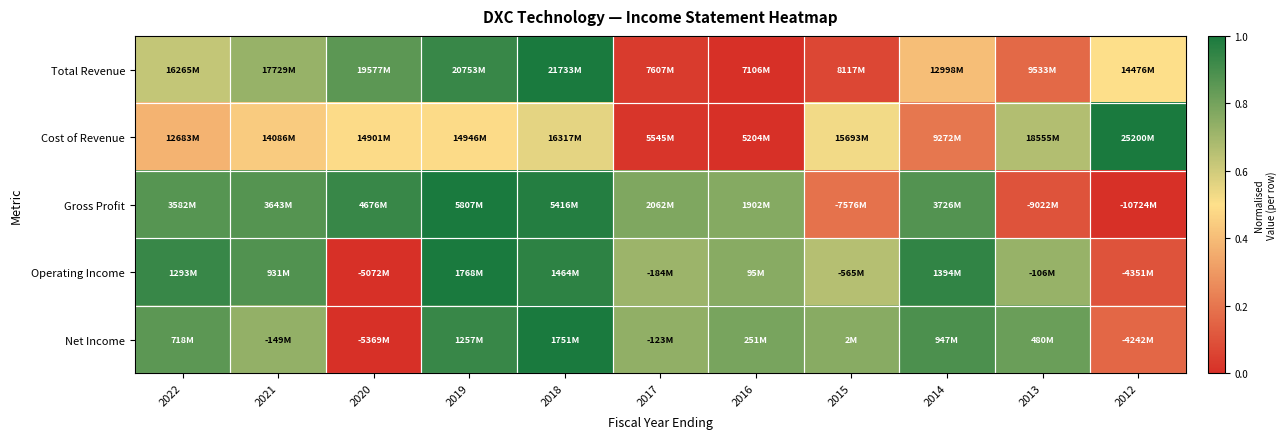

How many data points does each series have?

11